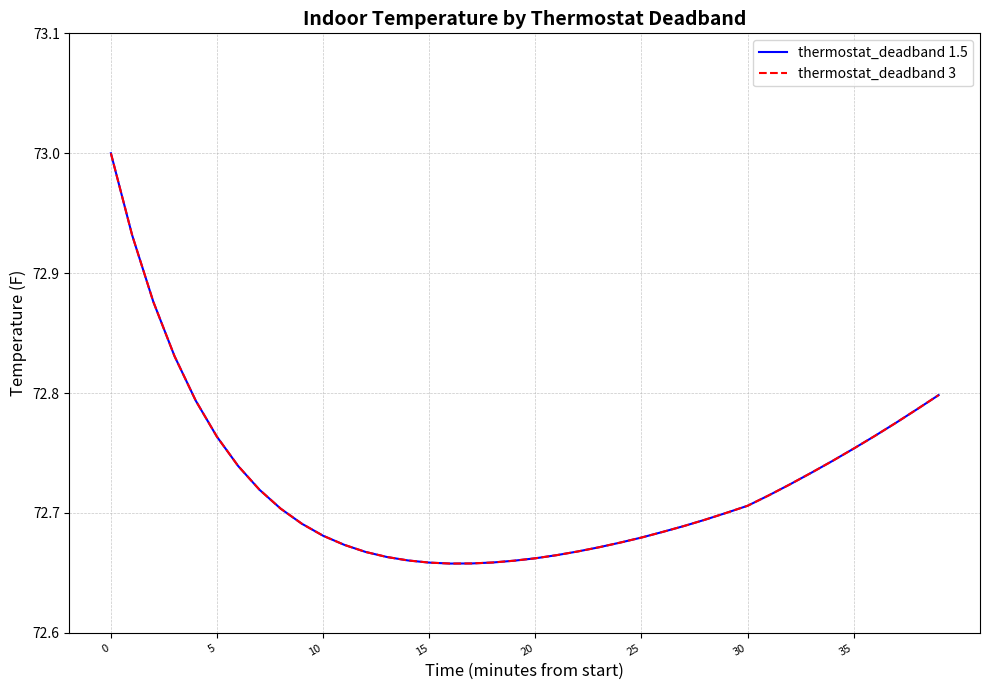

Does the chart have visible grid lines?

Yes